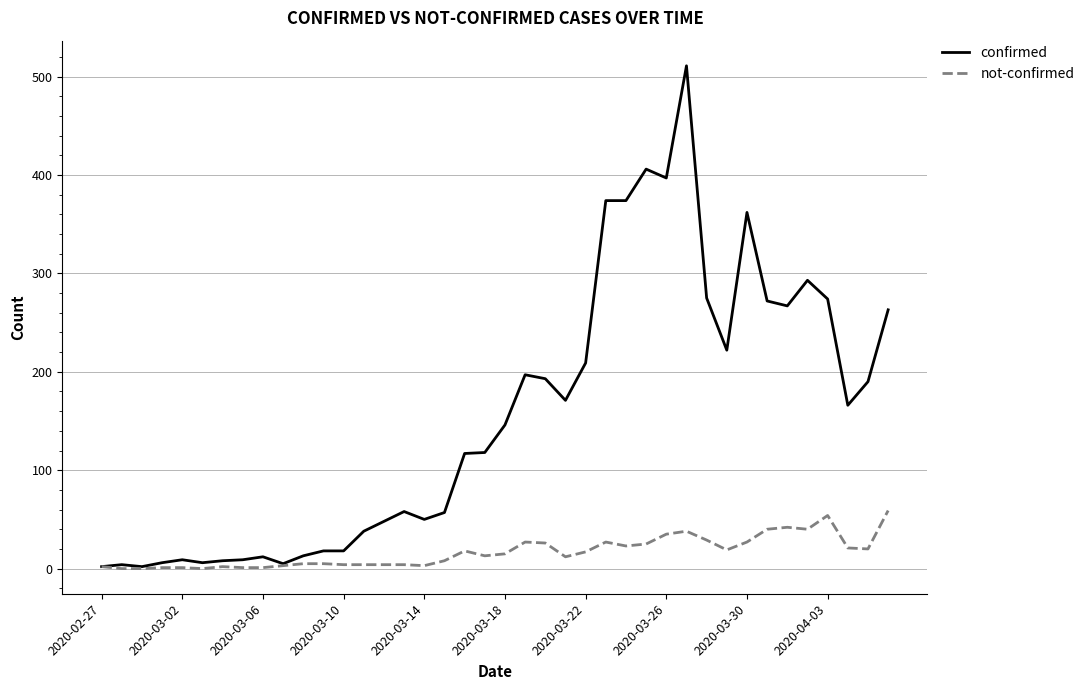

What is the maximum value for confirmed?

511